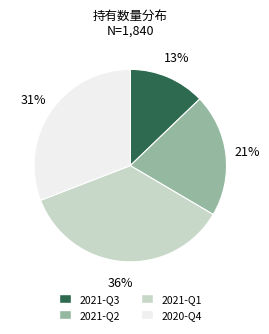

Count the number of slices in the pie.

4